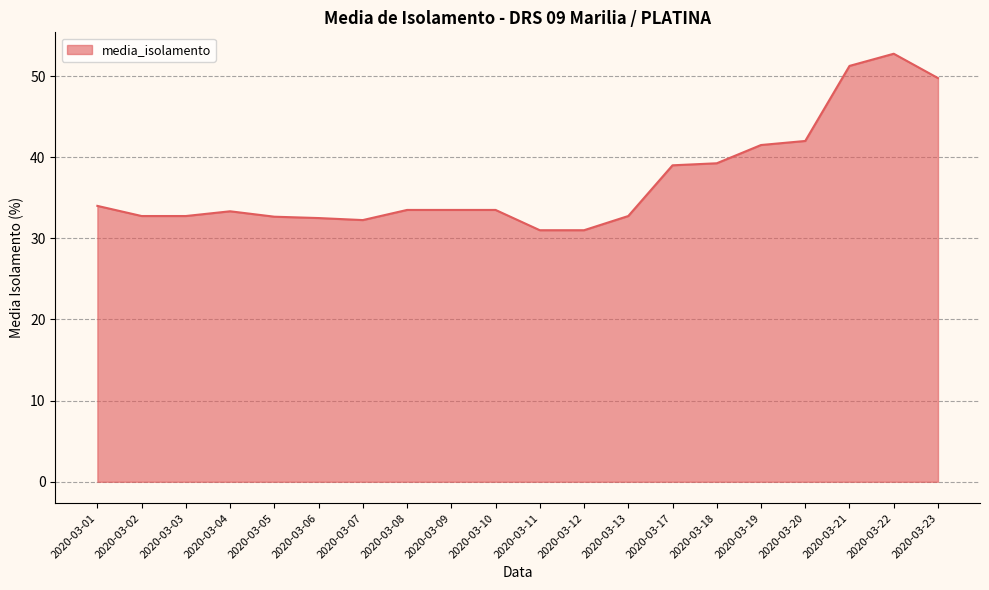

At which category does the chart reach its peak across all series?

2020-03-22